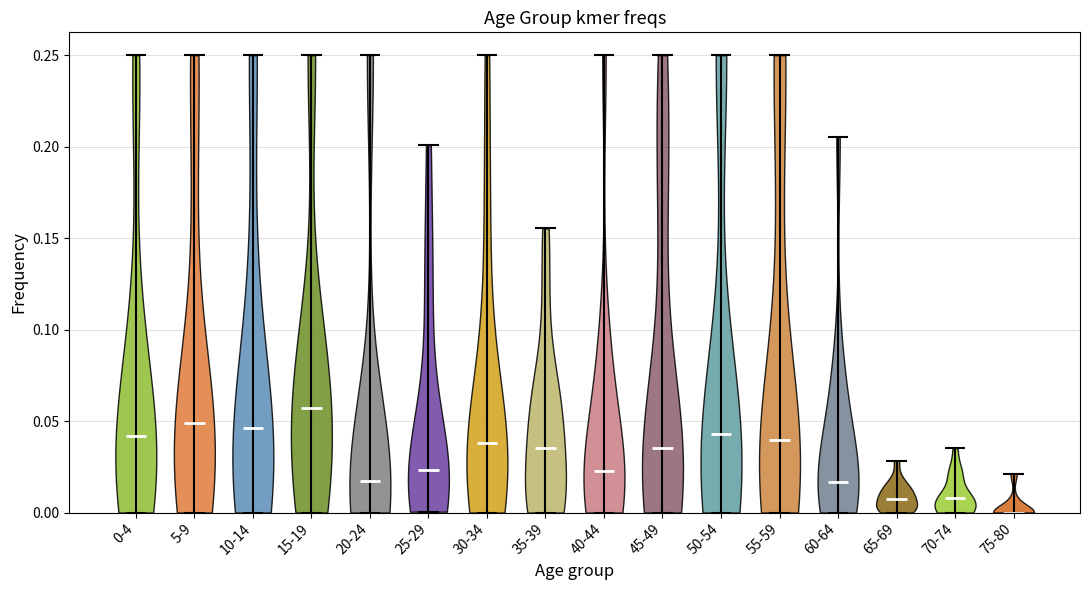

Reading left to right, read every violin against the y-axis: where its median line is, and the lowest and highest points it reaches. The values are not printed on the chart, so give them approximately, as read against the axis.

0-4: median line 0.040, lowest point 0.000, highest point 0.250
5-9: median line 0.050, lowest point 0.000, highest point 0.250
10-14: median line 0.045, lowest point 0.000, highest point 0.250
15-19: median line 0.055, lowest point 0.000, highest point 0.250
20-24: median line 0.015, lowest point 0.000, highest point 0.250
25-29: median line 0.025, lowest point 0.000, highest point 0.200
30-34: median line 0.040, lowest point 0.000, highest point 0.250
35-39: median line 0.035, lowest point 0.000, highest point 0.155
40-44: median line 0.025, lowest point 0.000, highest point 0.250
45-49: median line 0.035, lowest point 0.000, highest point 0.250
50-54: median line 0.045, lowest point 0.000, highest point 0.250
55-59: median line 0.040, lowest point 0.000, highest point 0.250
60-64: median line 0.015, lowest point 0.000, highest point 0.205
65-69: median line 0.005, lowest point 0.000, highest point 0.030
70-74: median line 0.010, lowest point 0.000, highest point 0.035
75-80: median line 0.000, lowest point 0.000, highest point 0.020